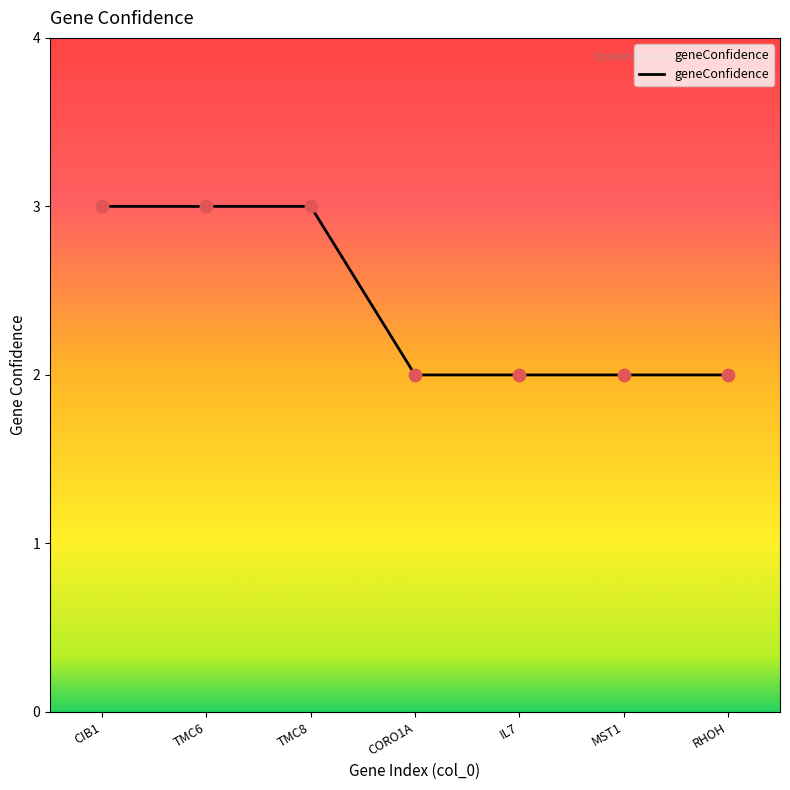

Which has a higher value, CORO1A or CIB1?

CIB1